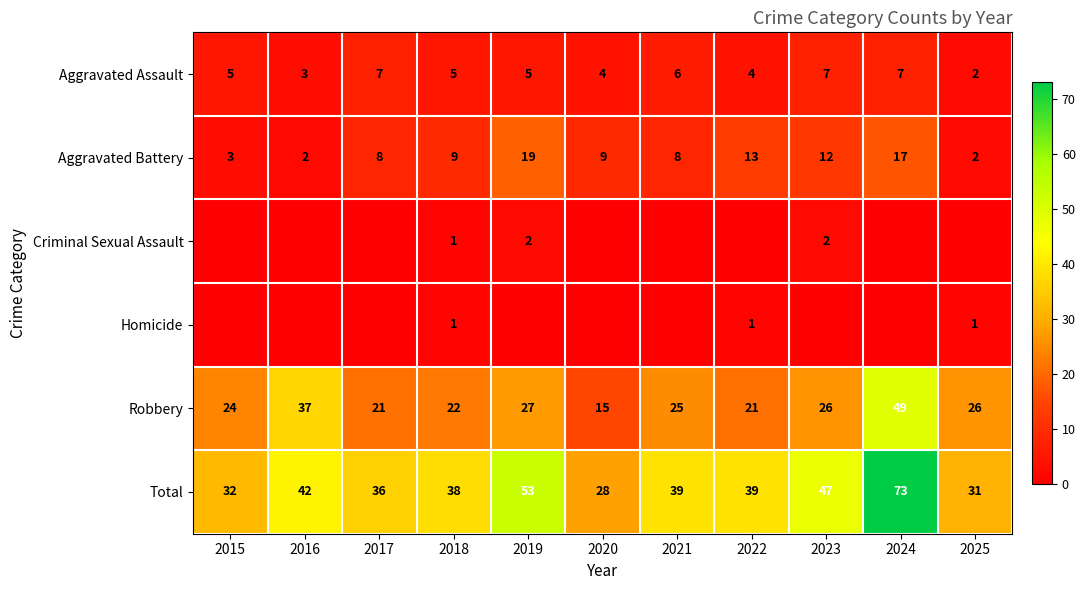

Which category has the highest value in the Criminal Sexual Assault series?

2019